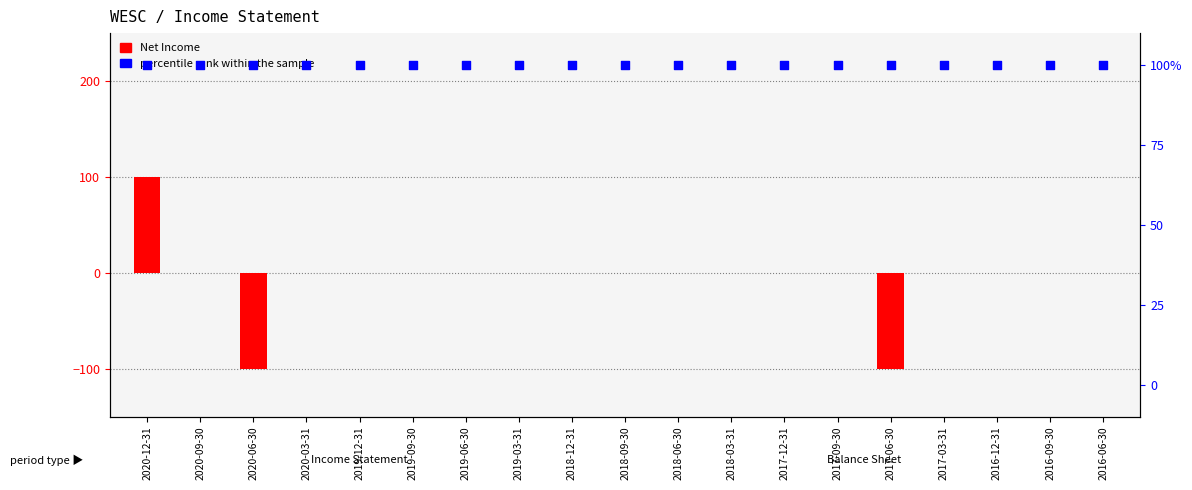

Which series contains the highest Y value?

Net Income